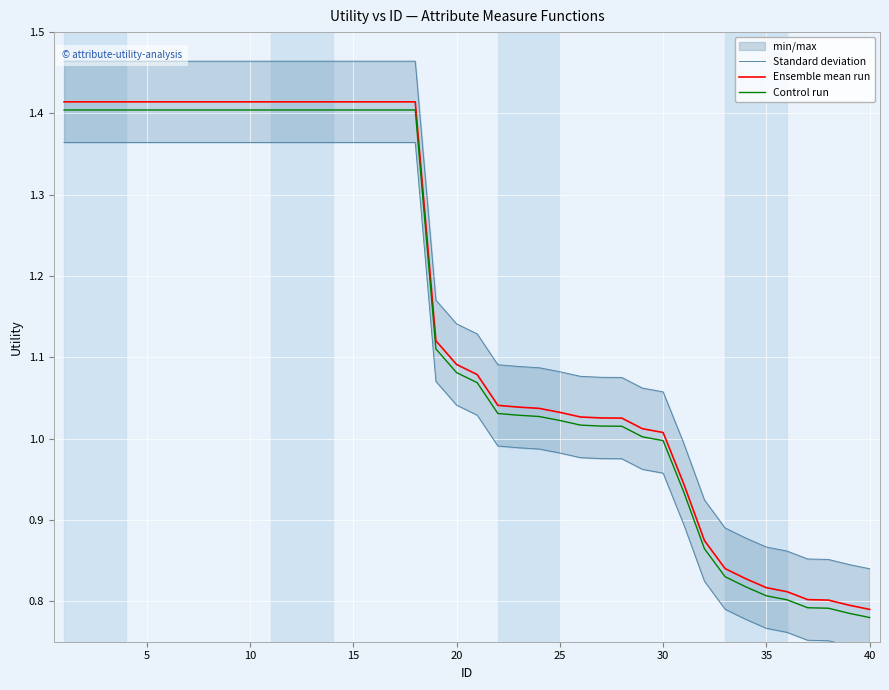

What is the minimum value for Control run?

0.8